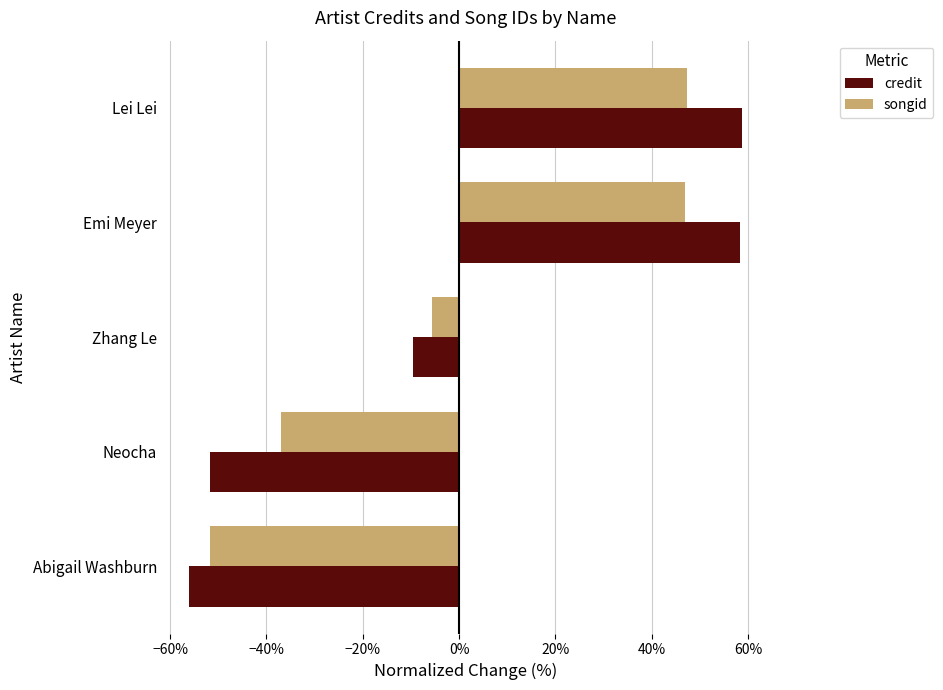

What are all the series names shown in the legend?

credit, songid